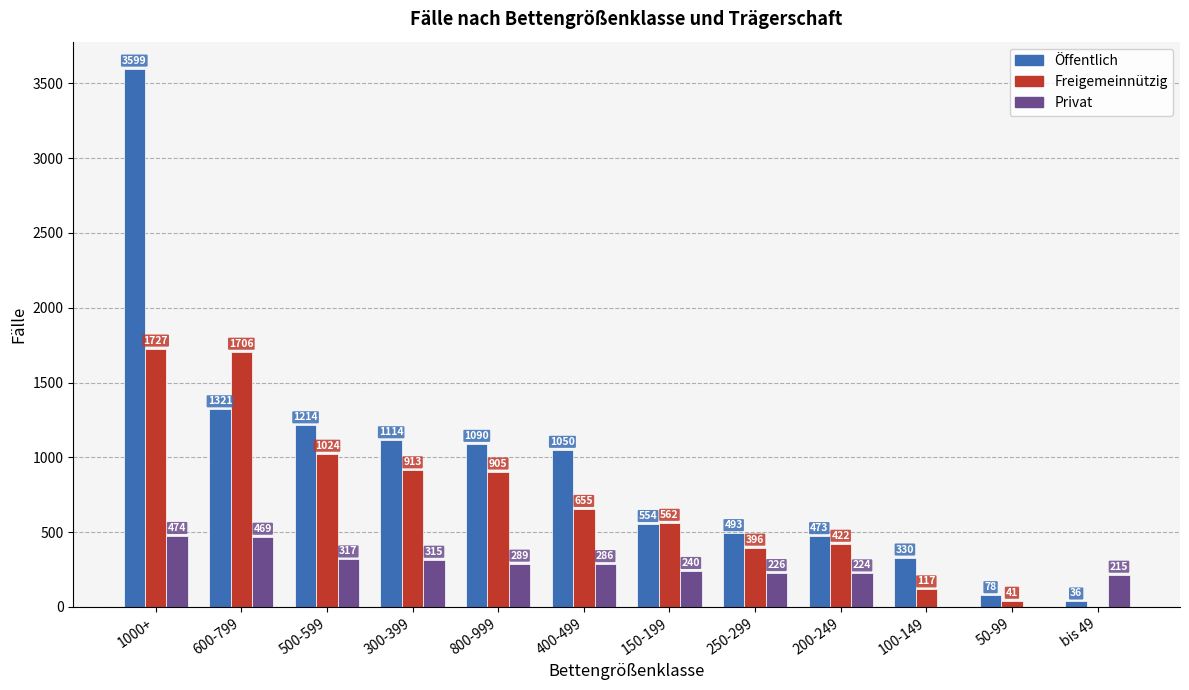

Reading left to right, extract all data points from this chart.

Öffentlich: 3599	1321	1214	1114	1090	1050	554	493	473	330	78	36
Freigemeinnützig: 1727	1706	1024	913	905	655	562	396	422	117	41	0
Privat: 474	469	317	315	289	286	240	226	224	0	0	215